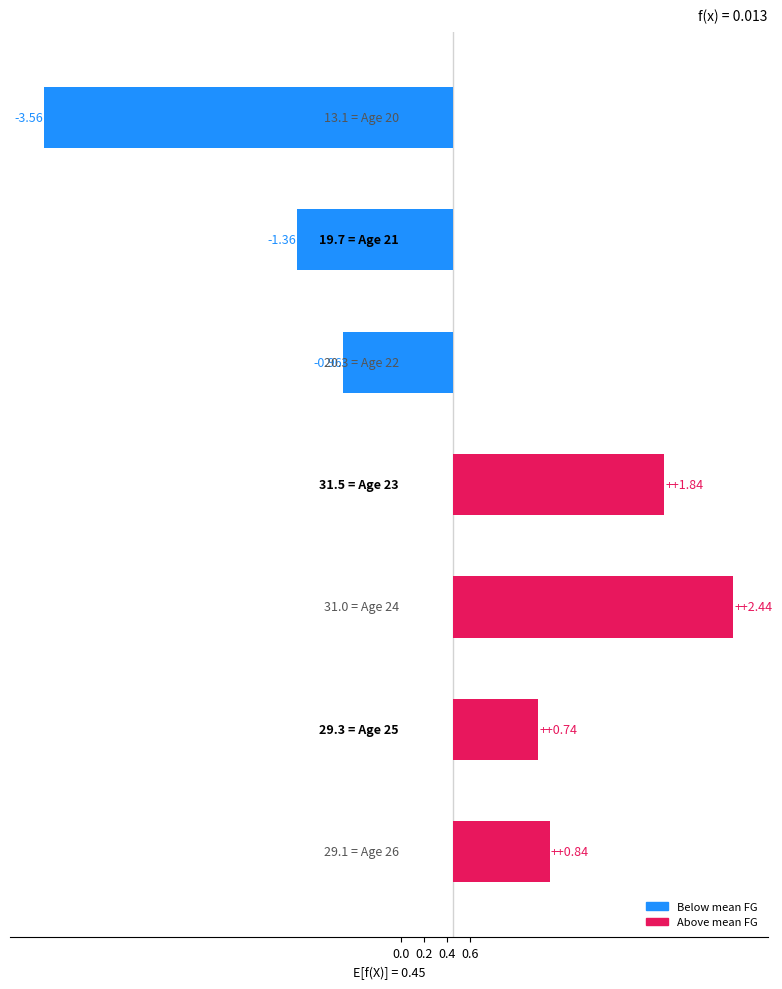

Reading left to right, list all the values displayed in this chart.

-3.6	-1.4	-1.0	1.8	2.4	0.7	0.8